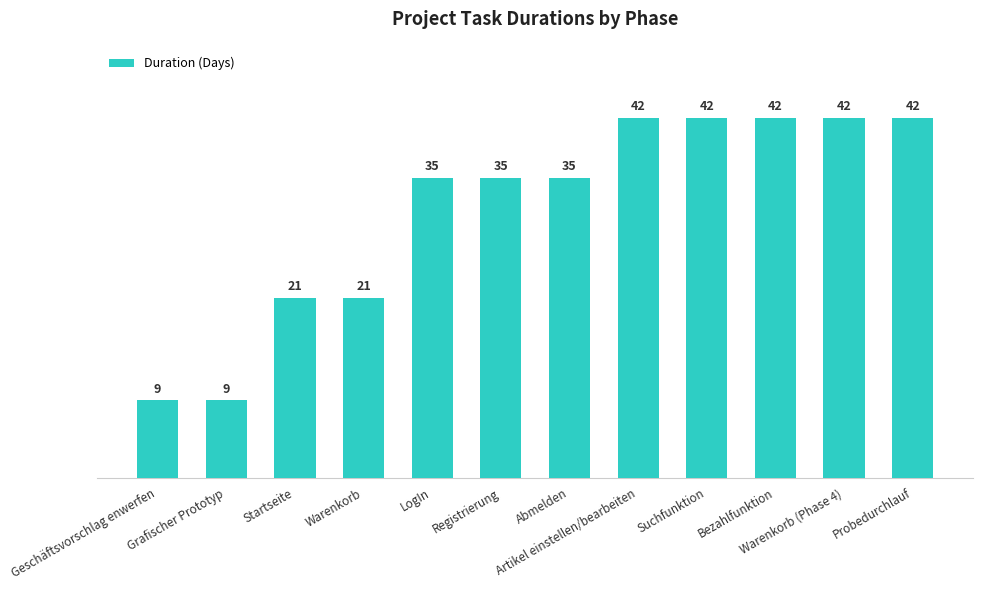

What is the difference between the second highest and second lowest values?

33